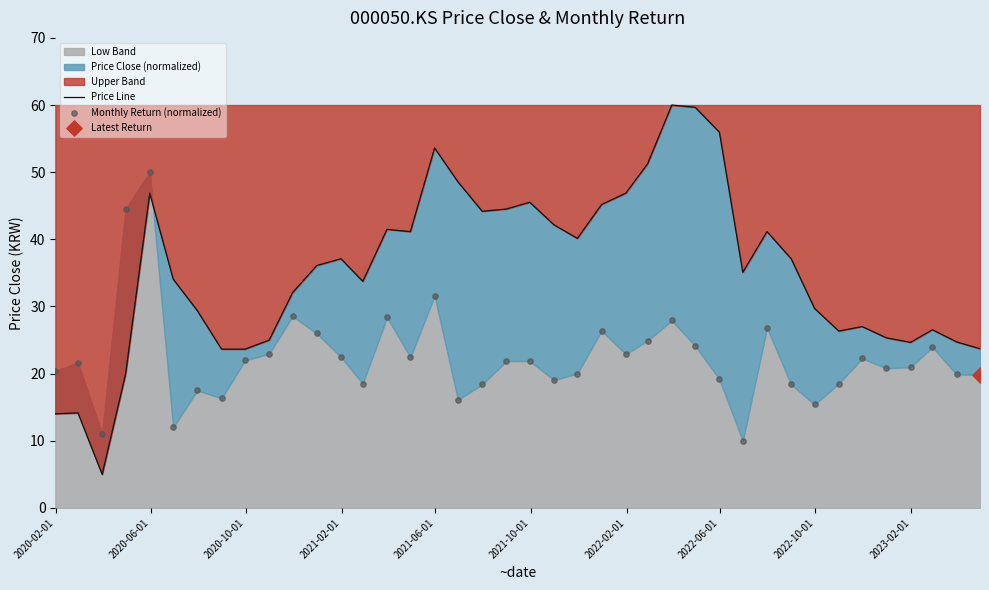

At which category is the sum across all series the highest?

2021-06-01